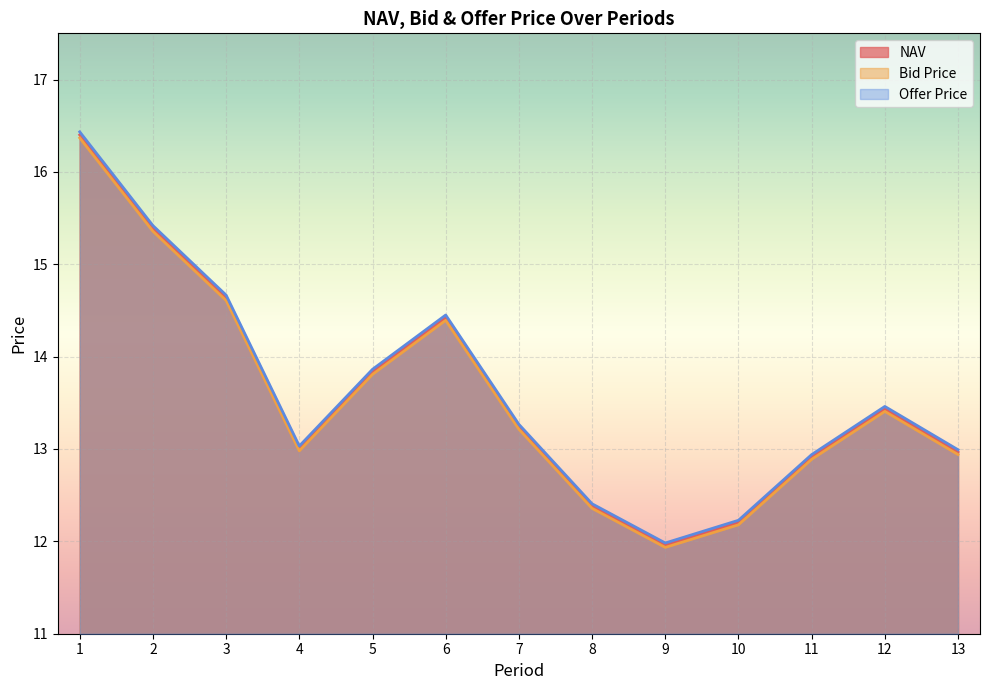

At which label is Bid Price closest to 14?

5